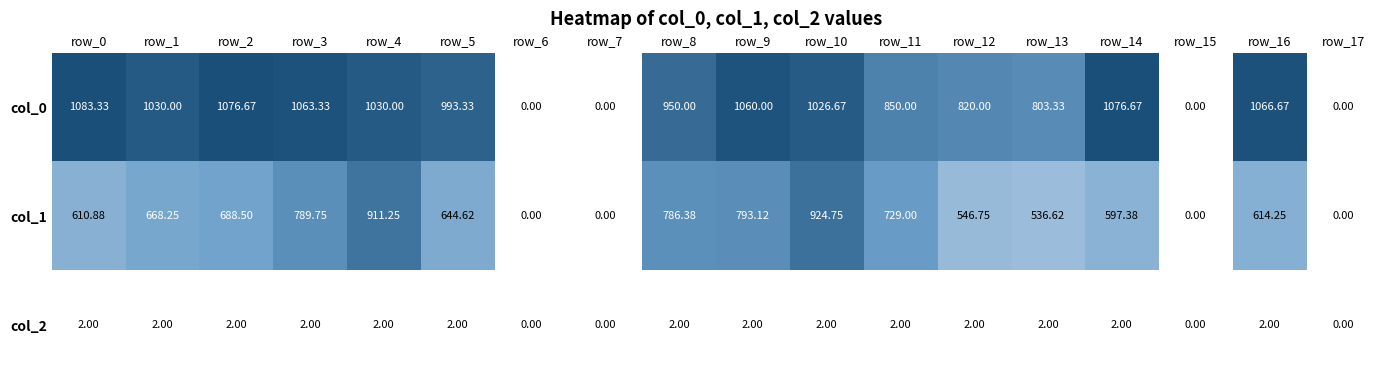

At how many categories does at least one series exceed 375?

14